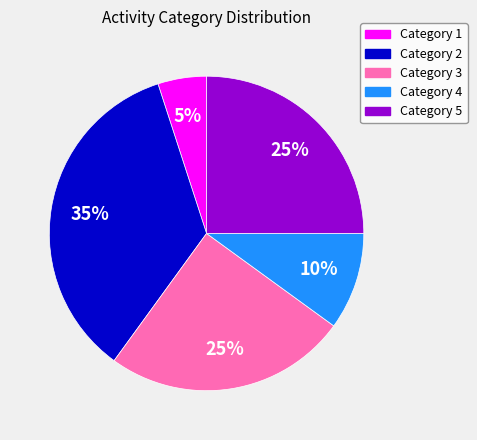

Is there a majority slice in this chart?

No